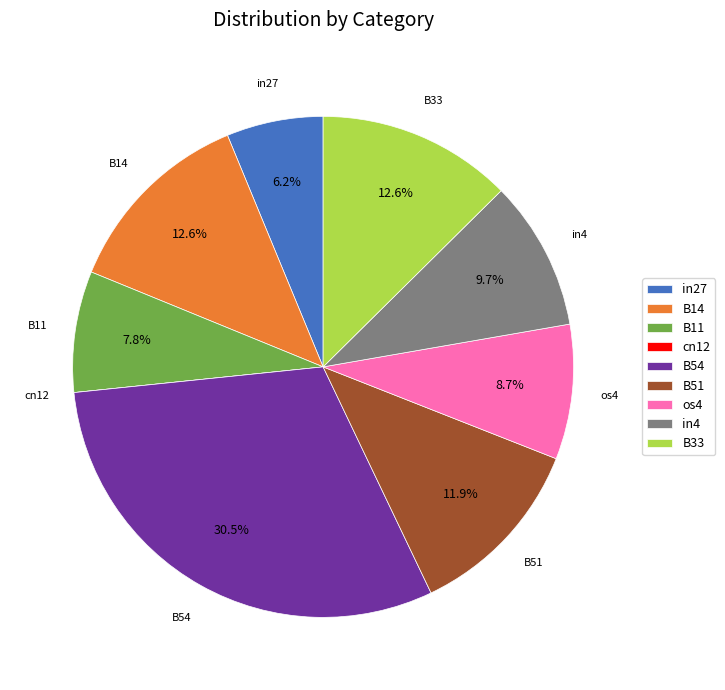

Between B54 and os4, which is larger?

B54